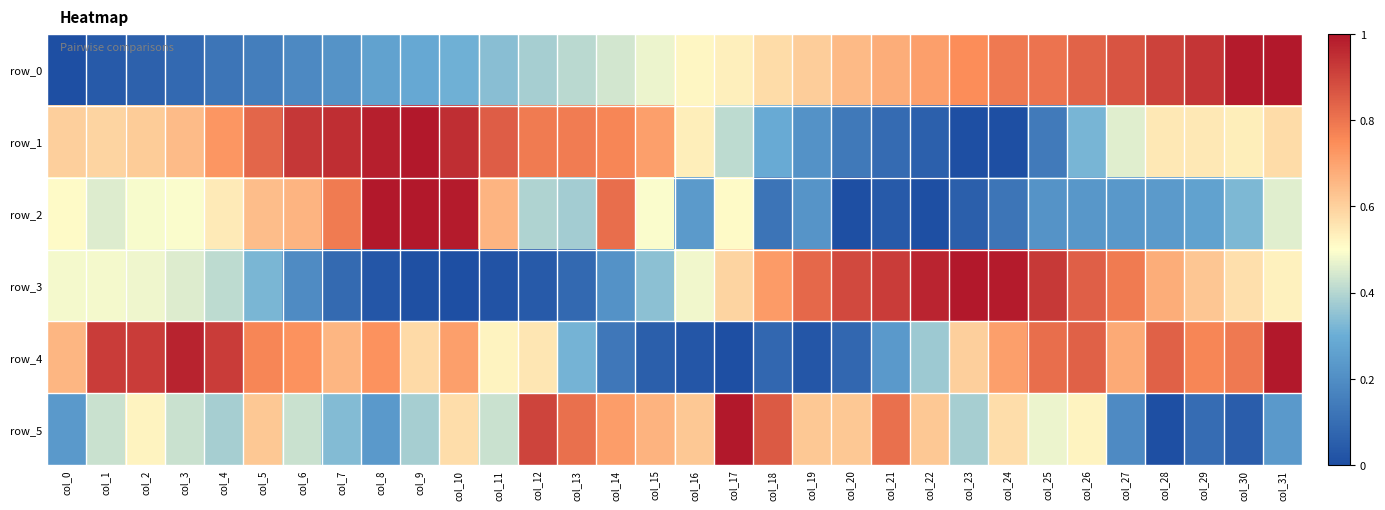

At which label does row_3 reach its peak?

col_23